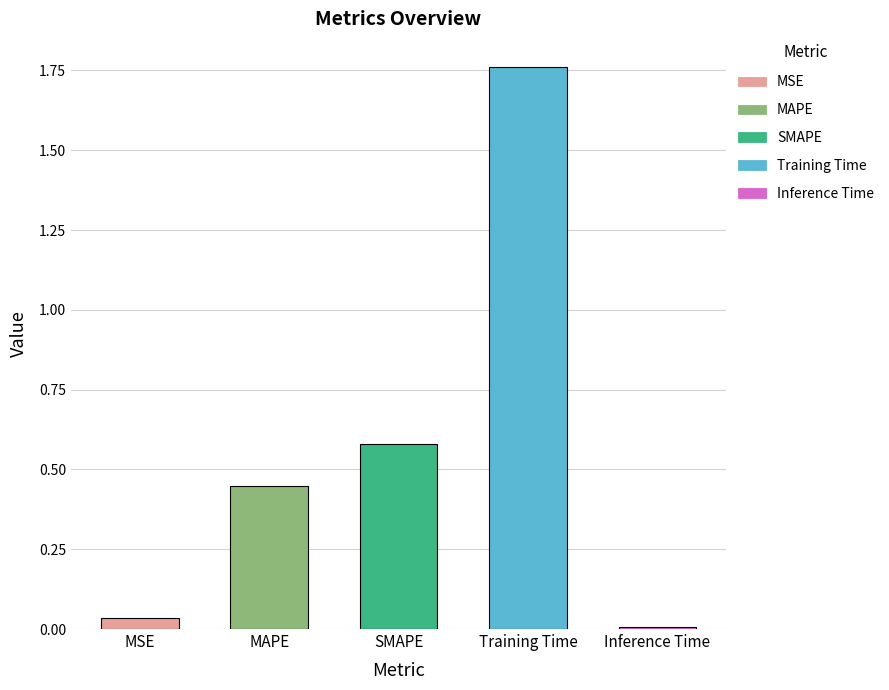

Reading left to right, extract all data points from this chart.

0.0	0.4	0.6	1.8	0.0